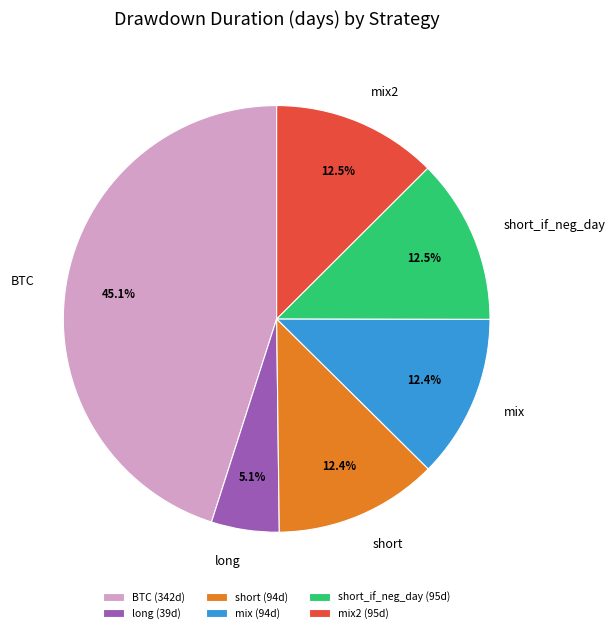

Is mix2 the majority of the pie?

No